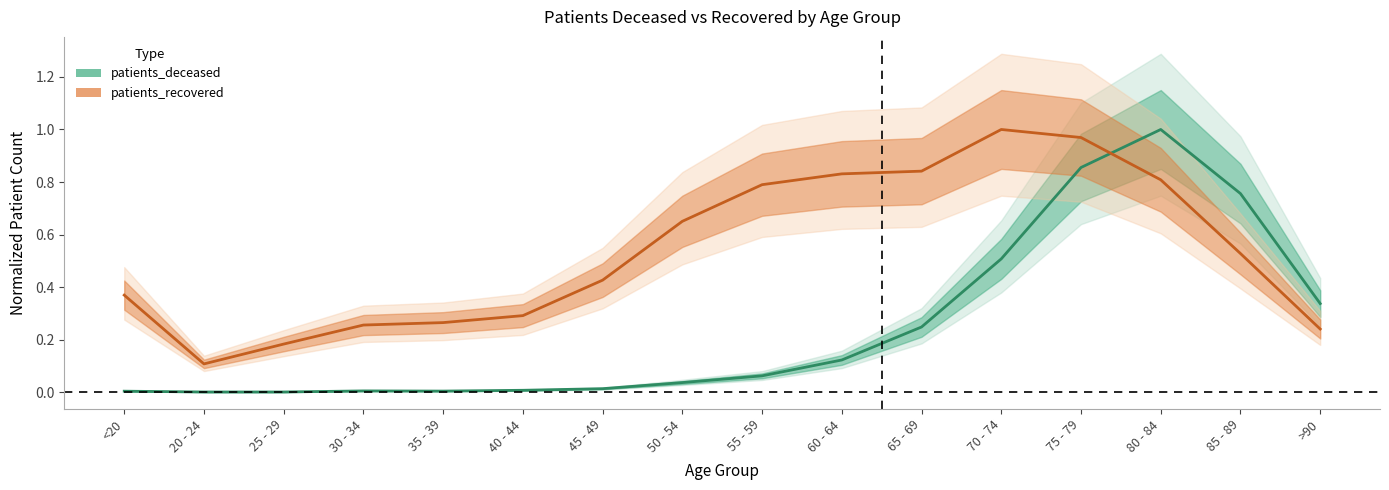

Reading left to right, extract all data points from this chart.

patients_deceased: 0.0	0.0	0.0	0.0	0.0	0.0	0.0	0.0	0.1	0.1	0.2	0.5	0.9	1.0	0.8	0.3
patients_recovered: 0.4	0.1	0.2	0.3	0.3	0.3	0.4	0.7	0.8	0.8	0.8	1.0	1.0	0.8	0.5	0.2